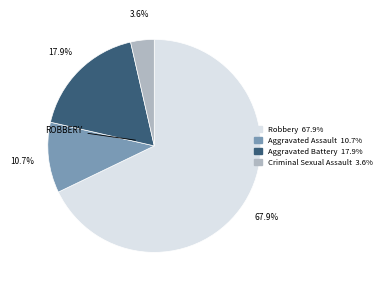

Rank the categories by value from lowest to highest.

Criminal Sexual Assault, Aggravated Assault, Aggravated Battery, Robbery